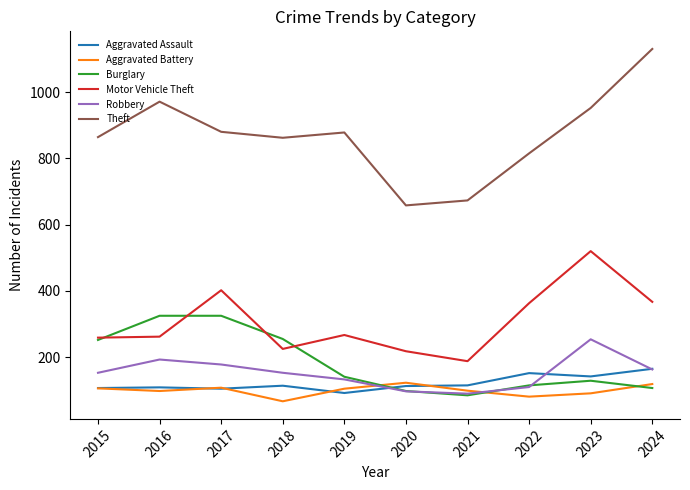

True or false: Burglary has more than 0 points higher than both neighbors.

True